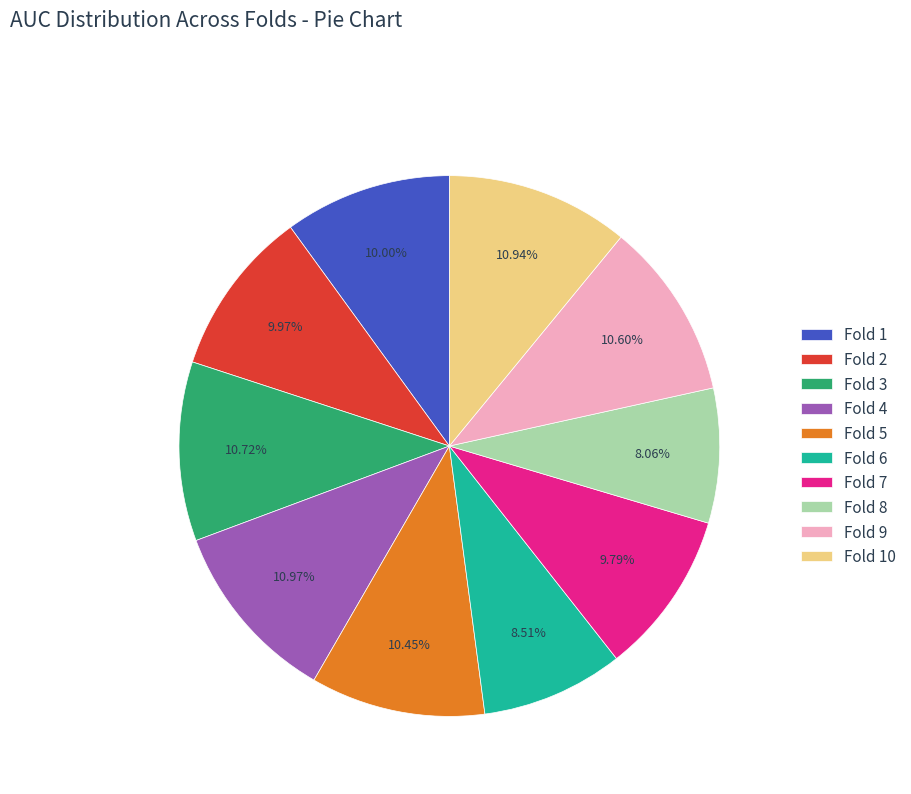

How many segments does this pie chart have?

10